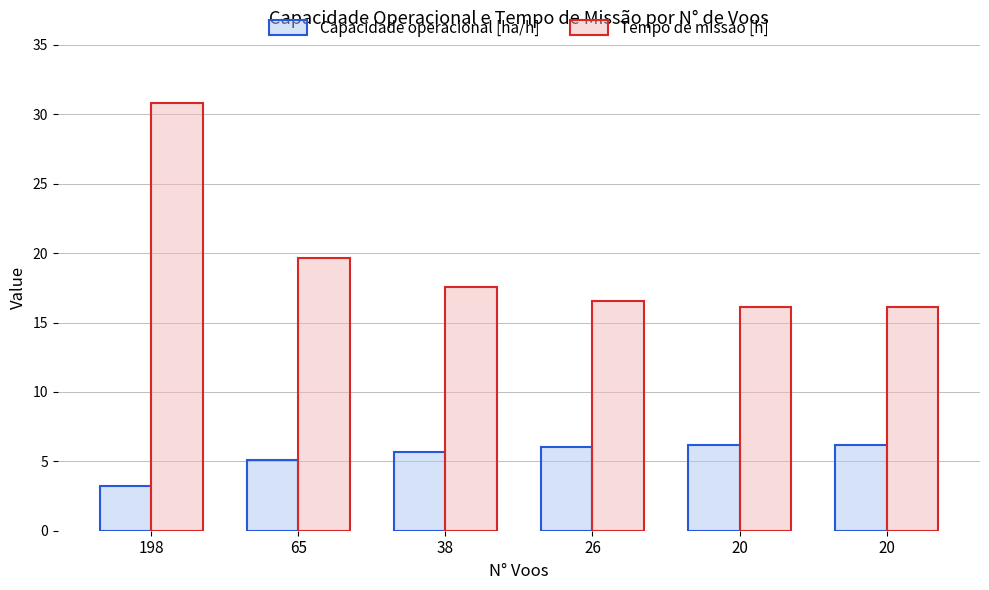

How many bars are there in each group?

2